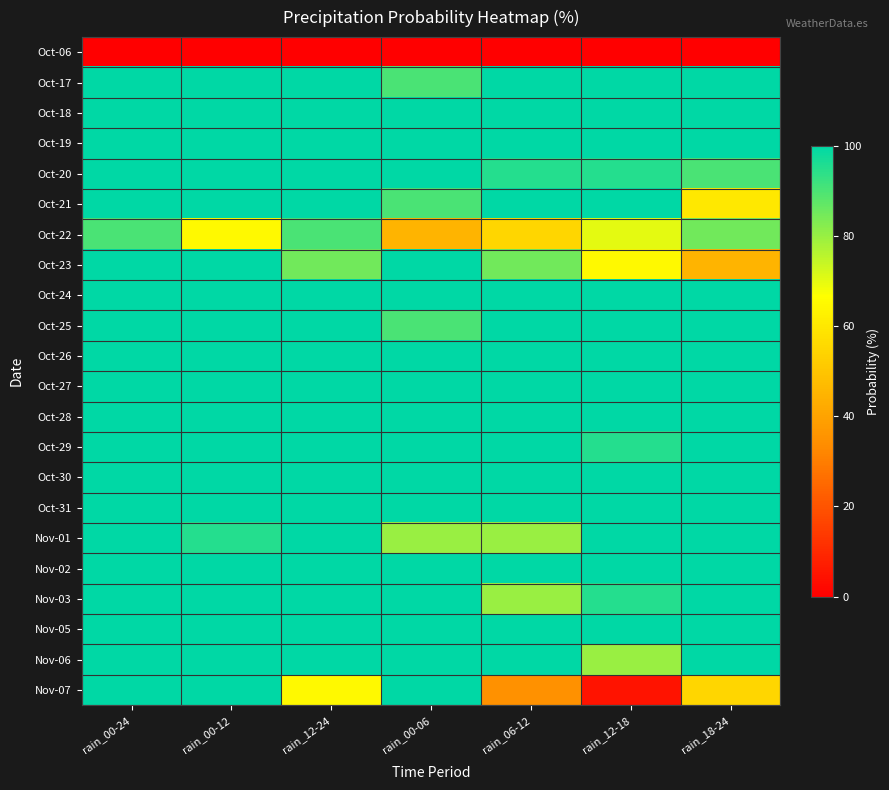

List the series in order of their peak value, highest first.

Oct-17, Oct-18, Oct-19, Oct-20, Oct-21, Oct-23, Oct-24, Oct-25, Oct-26, Oct-27, Oct-28, Oct-29, Oct-30, Oct-31, Nov-01, Nov-02, Nov-03, Nov-05, Nov-06, Nov-07, Oct-22, Oct-06